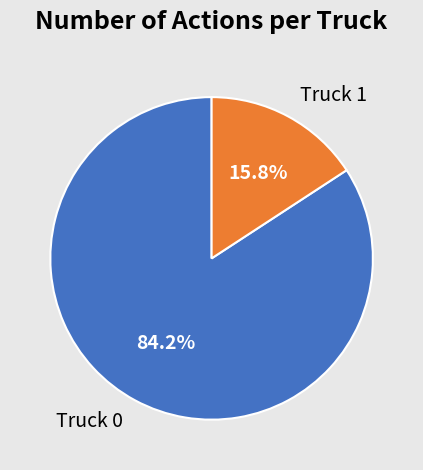

True or false: Truck 1 accounts for 16% of the total.

True